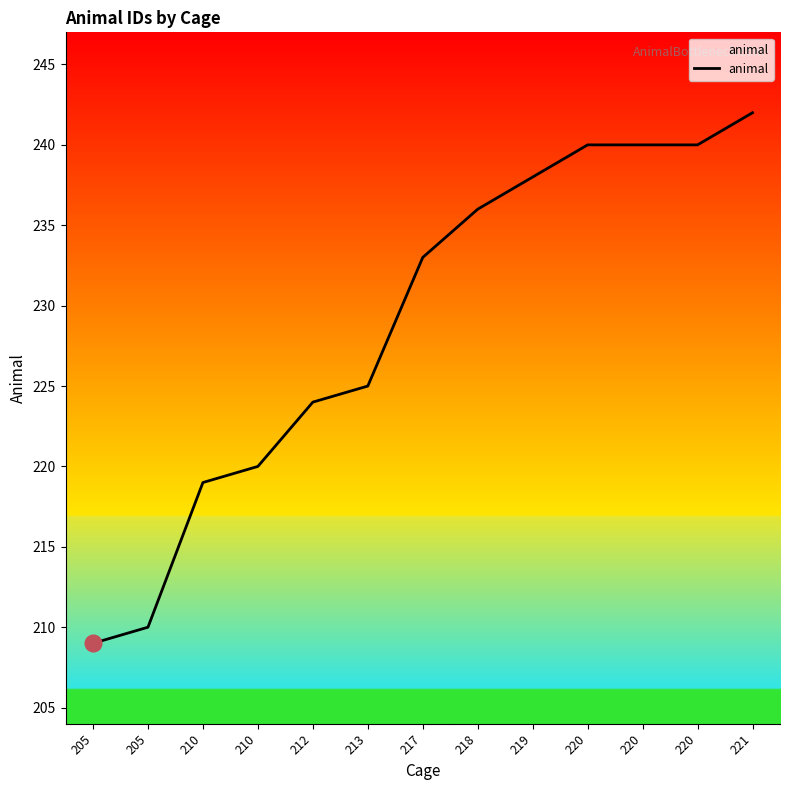

List the labels in order of value, smallest first.

205, 205, 210, 210, 212, 213, 217, 218, 219, 220, 220, 220, 221